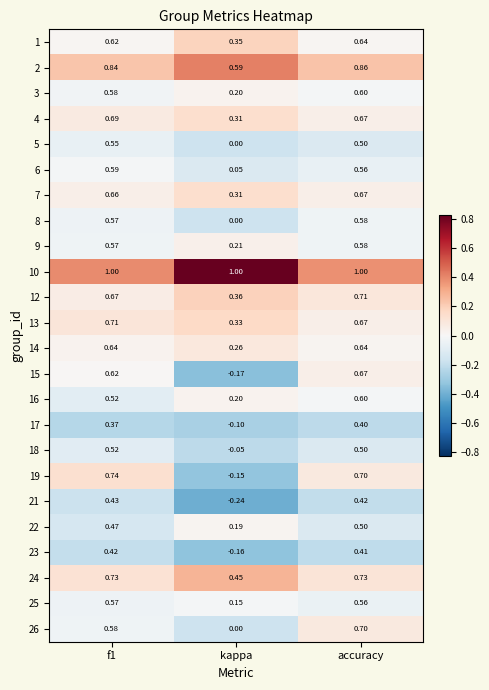

At which label does 3 reach its minimum?

kappa